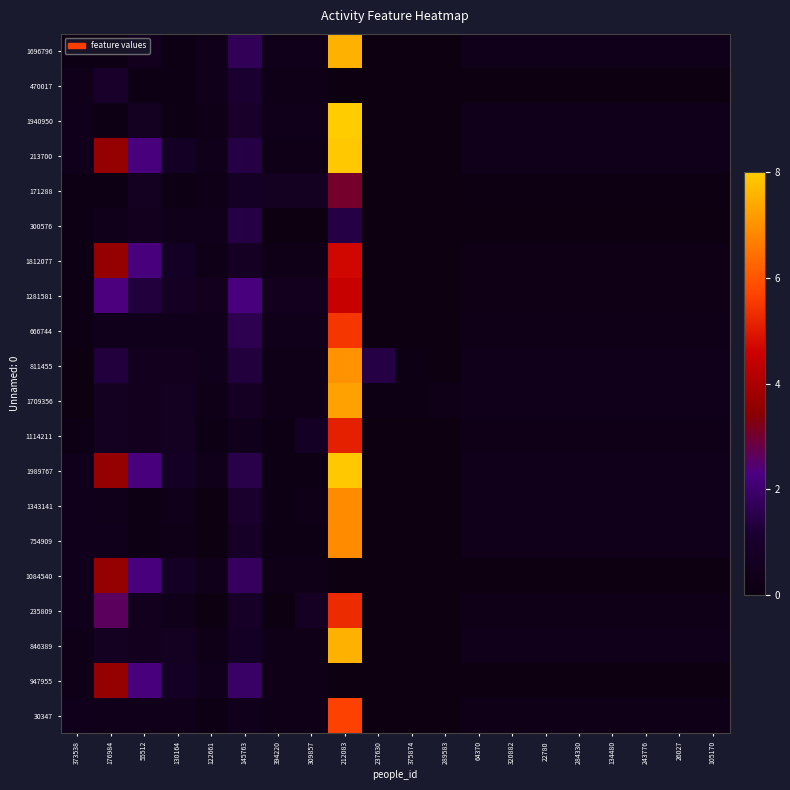

Reading left to right, extract all data points from this chart.

1696796: 373538=0.2	176984=0.2	55512=0.5	130164=0.2	122661=0.4	145763=1.7	394220=0.4	309857=0.4	212083=7.6	237630=0.0	375874=0.0	289583=0.0	64370=0.4	320882=0.4	22780=0.4	284330=0.4	134480=0.4	243776=0.4	26027=0.4	105170=0.4
470017: 373538=0.4	176984=1.0	55512=0.2	130164=0.2	122661=0.4	145763=1.2	394220=0.3	309857=0.3	212083=0.0	237630=0.0	375874=0.0	289583=0.0	64370=0.0	320882=0.0	22780=0.0	284330=0.0	134480=0.0	243776=0.0	26027=0.0	105170=0.0
1940950: 373538=0.4	176984=0.2	55512=0.6	130164=0.2	122661=0.3	145763=1.0	394220=0.4	309857=0.4	212083=8.0	237630=0.0	375874=0.0	289583=0.0	64370=0.4	320882=0.4	22780=0.4	284330=0.4	134480=0.4	243776=0.4	26027=0.4	105170=0.4
213700: 373538=0.4	176984=3.6	55512=2.2	130164=0.8	122661=0.4	145763=1.4	394220=0.3	309857=0.3	212083=7.9	237630=0.0	375874=0.0	289583=0.0	64370=0.4	320882=0.4	22780=0.4	284330=0.4	134480=0.4	243776=0.4	26027=0.4	105170=0.4
171288: 373538=0.2	176984=0.2	55512=0.6	130164=0.2	122661=0.3	145763=0.8	394220=0.6	309857=0.6	212083=3.1	237630=0.0	375874=0.0	289583=0.0	64370=0.2	320882=0.2	22780=0.2	284330=0.2	134480=0.2	243776=0.2	26027=0.2	105170=0.2
300576: 373538=0.2	176984=0.4	55512=0.5	130164=0.4	122661=0.4	145763=1.4	394220=0.1	309857=0.1	212083=1.4	237630=0.0	375874=0.0	289583=0.0	64370=0.1	320882=0.1	22780=0.1	284330=0.1	134480=0.1	243776=0.1	26027=0.1	105170=0.1
1812077: 373538=0.2	176984=3.6	55512=2.2	130164=0.8	122661=0.3	145763=0.7	394220=0.3	309857=0.3	212083=4.7	237630=0.0	375874=0.0	289583=0.0	64370=0.2	320882=0.2	22780=0.2	284330=0.2	134480=0.2	243776=0.2	26027=0.2	105170=0.2
1281581: 373538=0.2	176984=2.3	55512=1.3	130164=0.7	122661=0.5	145763=2.2	394220=0.5	309857=0.5	212083=4.5	237630=0.0	375874=0.0	289583=0.0	64370=0.2	320882=0.2	22780=0.2	284330=0.2	134480=0.2	243776=0.2	26027=0.2	105170=0.2
666744: 373538=0.2	176984=0.4	55512=0.4	130164=0.4	122661=0.4	145763=1.6	394220=0.4	309857=0.4	212083=5.5	237630=0.0	375874=0.0	289583=0.0	64370=0.3	320882=0.3	22780=0.3	284330=0.3	134480=0.3	243776=0.3	26027=0.3	105170=0.3
811455: 373538=0.1	176984=1.3	55512=0.5	130164=0.5	122661=0.4	145763=1.3	394220=0.3	309857=0.3	212083=7.0	237630=1.4	375874=0.2	289583=0.1	64370=0.4	320882=0.4	22780=0.4	284330=0.4	134480=0.4	243776=0.4	26027=0.4	105170=0.4
1709356: 373538=0.1	176984=0.6	55512=0.5	130164=0.6	122661=0.3	145763=0.7	394220=0.3	309857=0.3	212083=7.3	237630=0.2	375874=0.2	289583=0.3	64370=0.4	320882=0.4	22780=0.4	284330=0.4	134480=0.4	243776=0.4	26027=0.4	105170=0.4
1114211: 373538=0.2	176984=0.6	55512=0.5	130164=0.6	122661=0.2	145763=0.4	394220=0.2	309857=0.8	212083=5.1	237630=0.0	375874=0.0	289583=0.0	64370=0.3	320882=0.3	22780=0.3	284330=0.3	134480=0.3	243776=0.3	26027=0.3	105170=0.3
1989767: 373538=0.4	176984=3.6	55512=2.2	130164=0.8	122661=0.4	145763=1.5	394220=0.2	309857=0.2	212083=7.9	237630=0.0	375874=0.0	289583=0.0	64370=0.4	320882=0.4	22780=0.4	284330=0.4	134480=0.4	243776=0.4	26027=0.4	105170=0.4
1343141: 373538=0.4	176984=0.4	55512=0.2	130164=0.4	122661=0.1	145763=1.1	394220=0.2	309857=0.3	212083=6.9	237630=0.0	375874=0.0	289583=0.0	64370=0.3	320882=0.3	22780=0.3	284330=0.3	134480=0.3	243776=0.3	26027=0.3	105170=0.3
754909: 373538=0.4	176984=0.4	55512=0.2	130164=0.3	122661=0.1	145763=0.9	394220=0.2	309857=0.2	212083=6.9	237630=0.0	375874=0.0	289583=0.0	64370=0.3	320882=0.3	22780=0.3	284330=0.3	134480=0.3	243776=0.3	26027=0.3	105170=0.3
1084540: 373538=0.4	176984=3.6	55512=2.2	130164=0.8	122661=0.4	145763=1.8	394220=0.3	309857=0.3	212083=0.0	237630=0.0	375874=0.0	289583=0.0	64370=0.0	320882=0.0	22780=0.0	284330=0.0	134480=0.0	243776=0.0	26027=0.0	105170=0.0
235809: 373538=0.4	176984=2.6	55512=0.5	130164=0.4	122661=0.1	145763=0.9	394220=0.1	309857=0.7	212083=5.3	237630=0.0	375874=0.0	289583=0.0	64370=0.3	320882=0.3	22780=0.3	284330=0.3	134480=0.3	243776=0.3	26027=0.3	105170=0.3
846389: 373538=0.3	176984=0.6	55512=0.5	130164=0.6	122661=0.3	145763=0.8	394220=0.3	309857=0.3	212083=7.6	237630=0.0	375874=0.0	289583=0.0	64370=0.4	320882=0.4	22780=0.4	284330=0.4	134480=0.4	243776=0.4	26027=0.4	105170=0.4
947955: 373538=0.3	176984=3.6	55512=2.2	130164=0.8	122661=0.4	145763=1.9	394220=0.3	309857=0.3	212083=0.0	237630=0.0	375874=0.0	289583=0.0	64370=0.0	320882=0.0	22780=0.0	284330=0.0	134480=0.0	243776=0.0	26027=0.0	105170=0.0
30347: 373538=0.4	176984=0.4	55512=0.4	130164=0.4	122661=0.2	145763=0.4	394220=0.3	309857=0.3	212083=5.7	237630=0.0	375874=0.0	289583=0.0	64370=0.3	320882=0.3	22780=0.3	284330=0.3	134480=0.3	243776=0.3	26027=0.3	105170=0.3